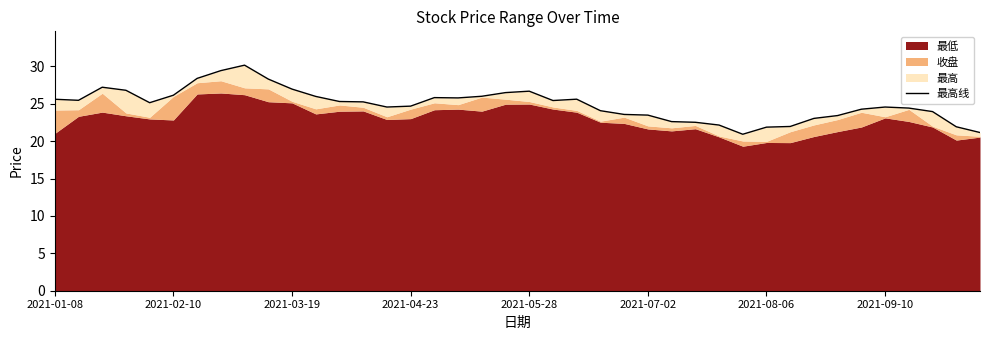

What position from the right is 8?

32